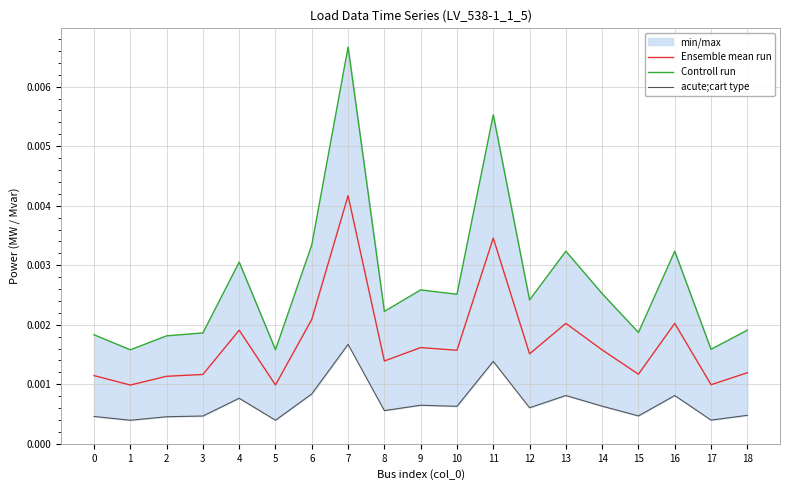

At which category does acute;cart type reach its first local valley?

1